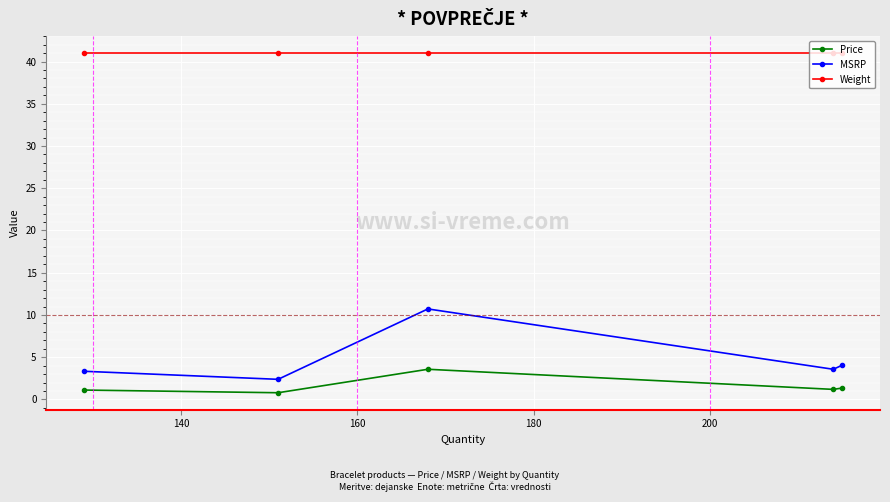

True or false: MSRP has more than 2 points higher than both neighbors.

False